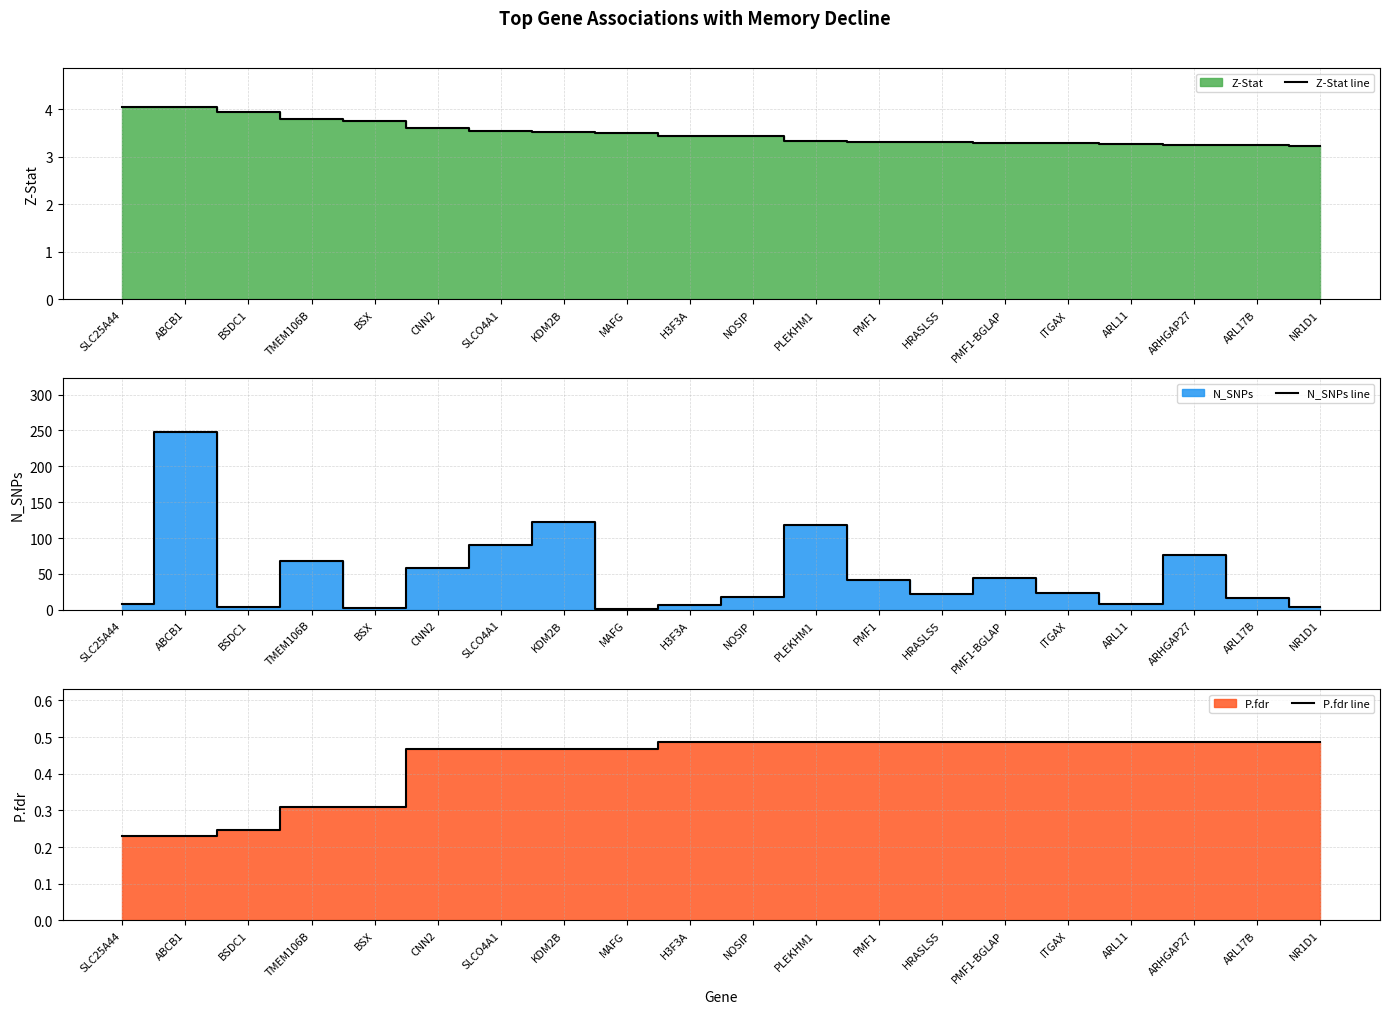

Rank the series by their maximum value, from lowest to highest.

P.fdr line, Z-Stat line, N_SNPs line